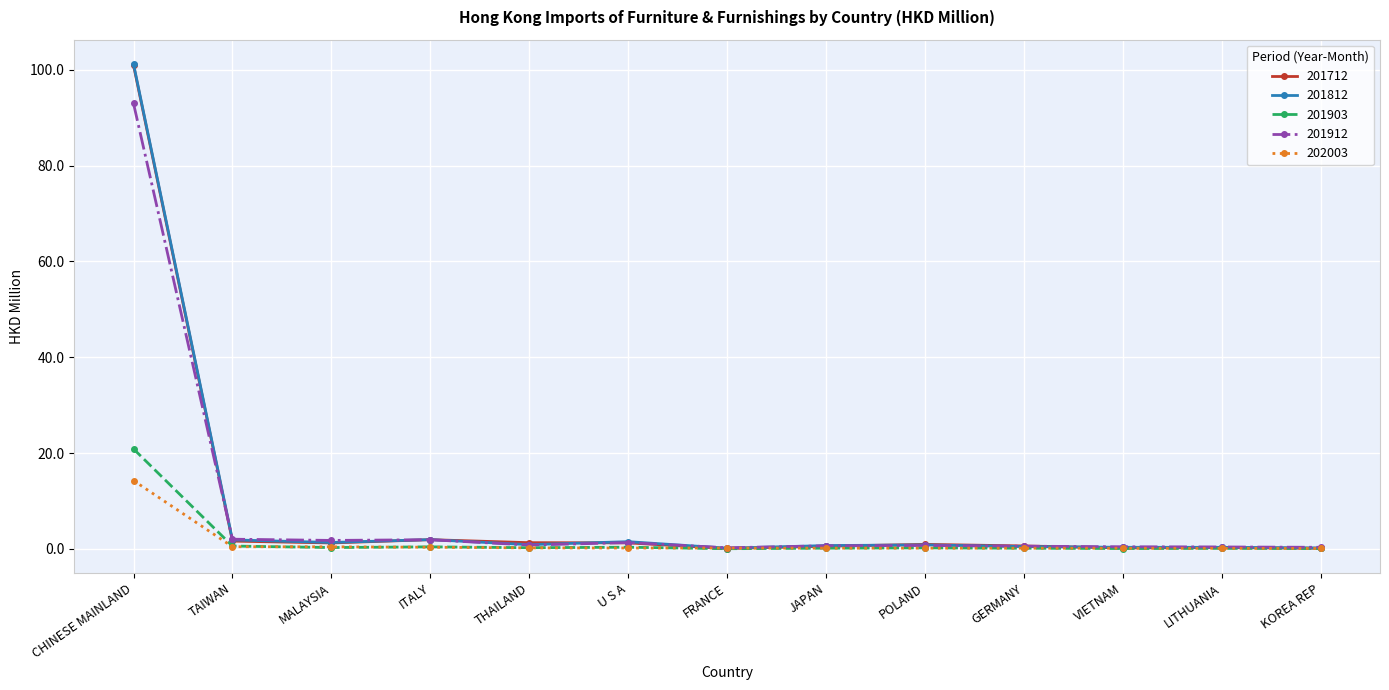

Read the 201912 value at KOREA REP.

0.3